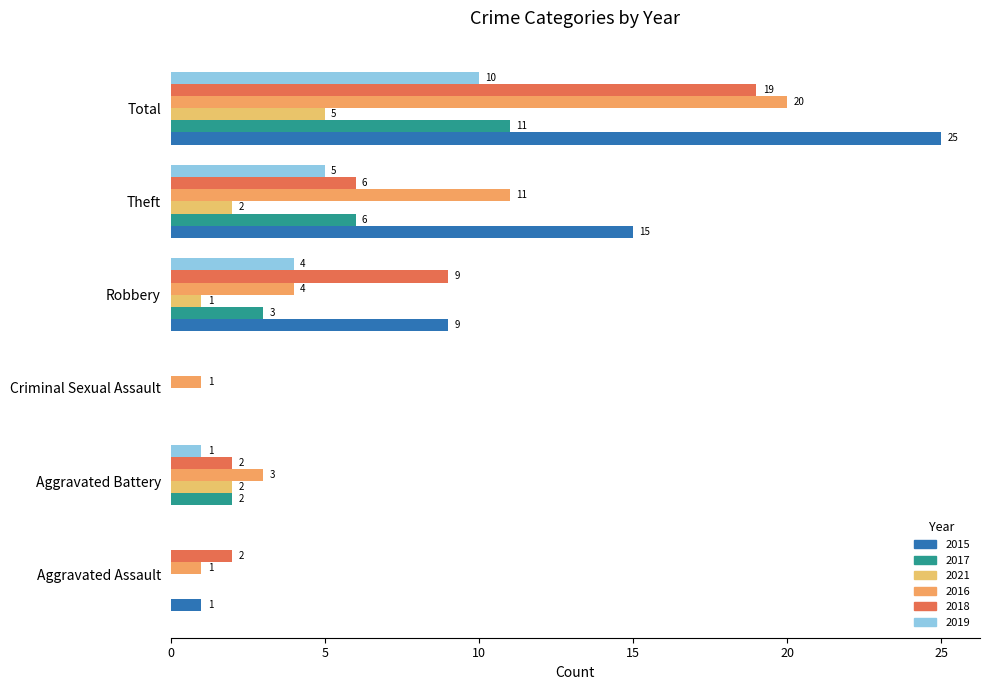

At which category is the sum across all series the highest?

Total